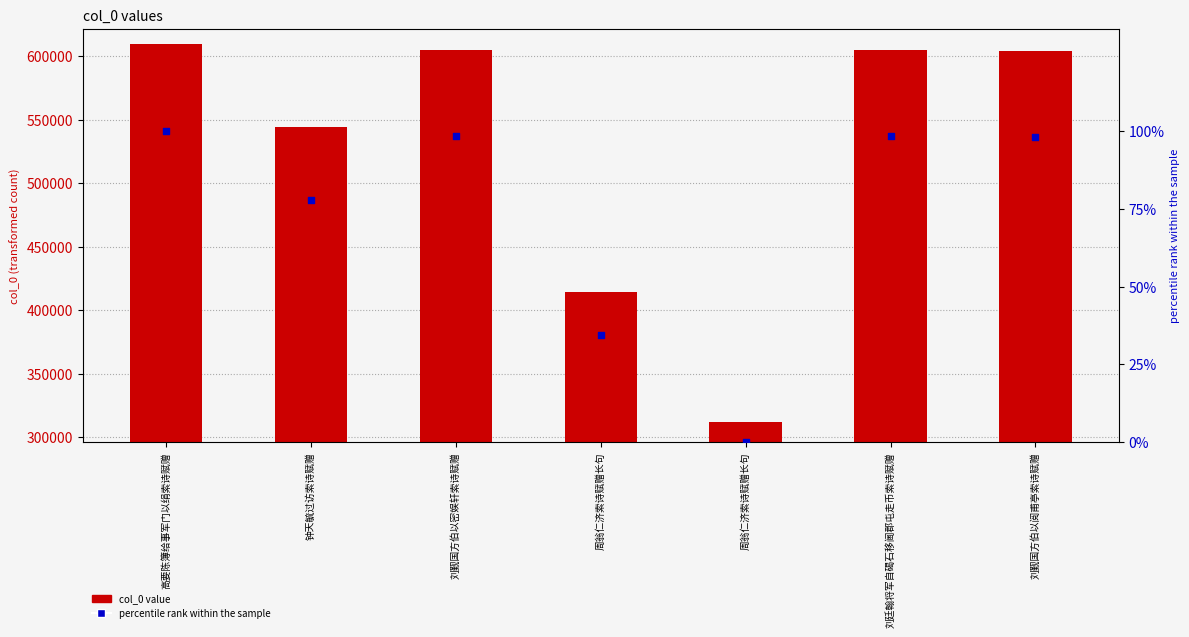

Which series contains the highest Y value?

col_0 value